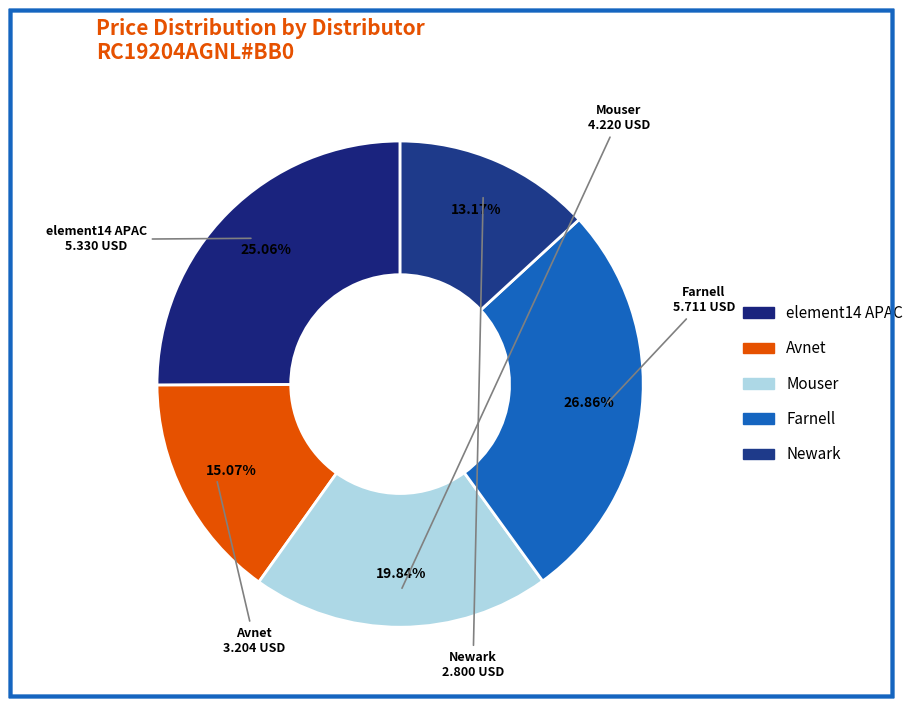

To the nearest percent, what portion does Avnet represent?

15%